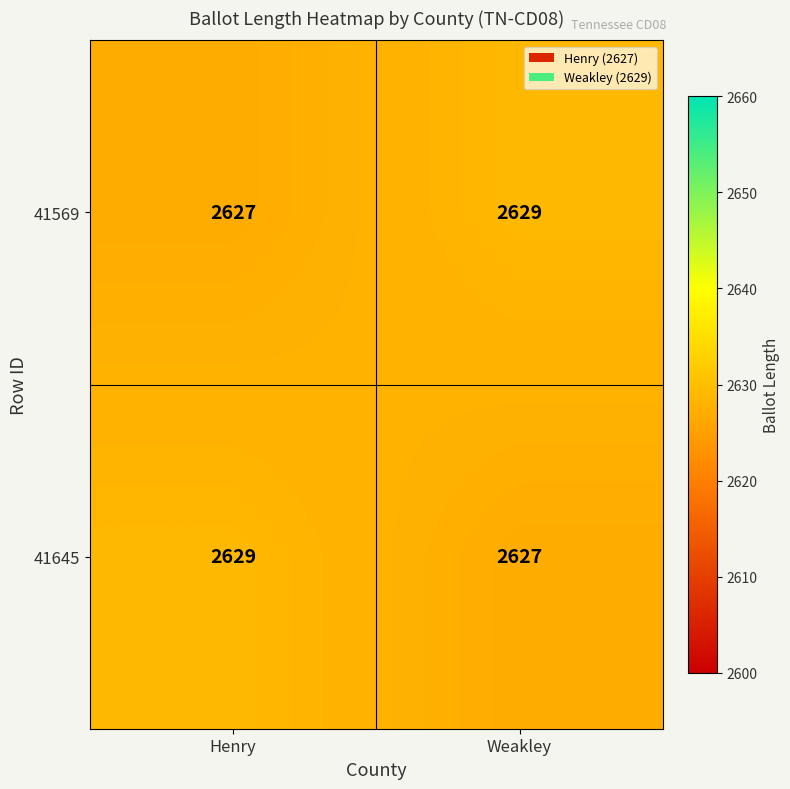

What is the average value of the 41569 series?

2628